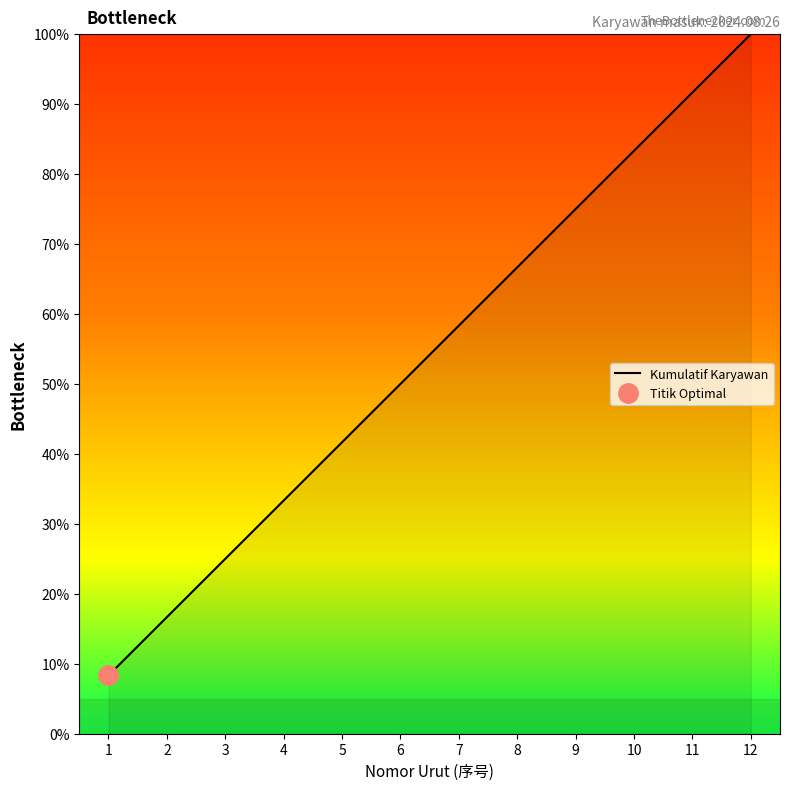

What is the change in value from 2 to 8?

+50.0